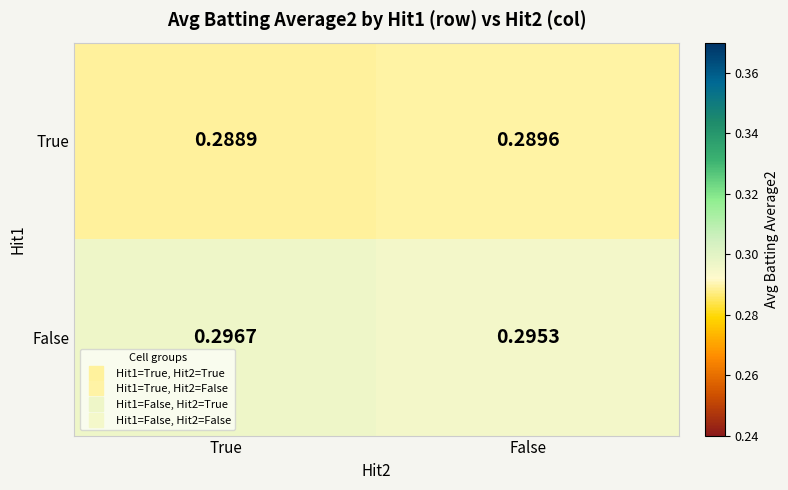

Between True and False, which series saw the biggest shift?

False